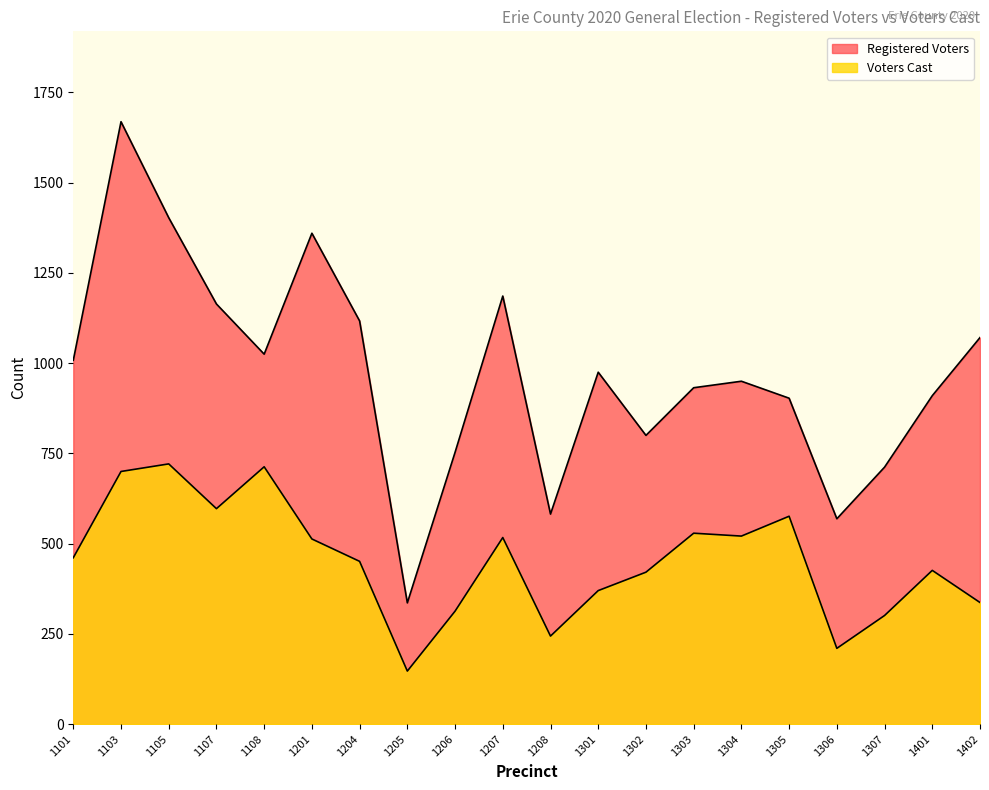

What is the sum of all Voters Cast values?

9068